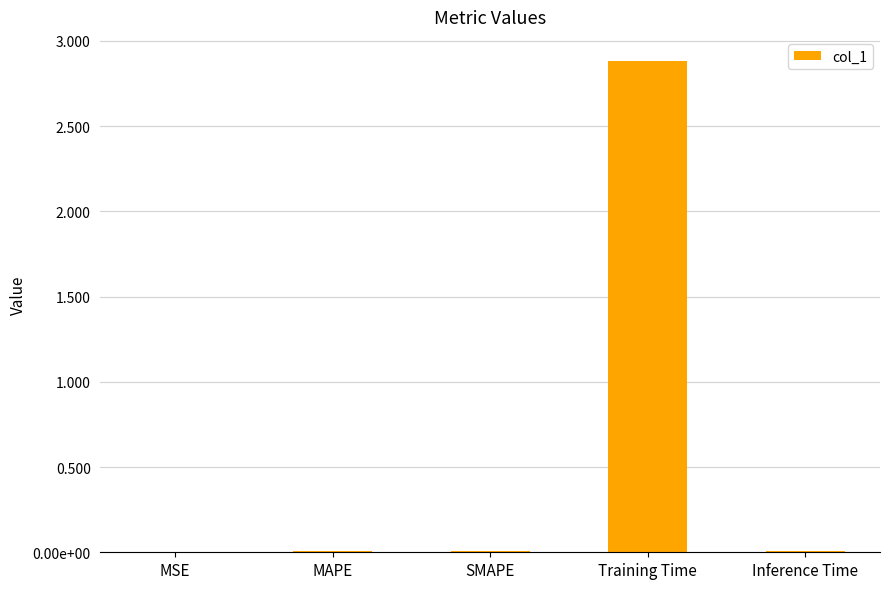

Is it true that the value at SMAPE is 0.0?

True